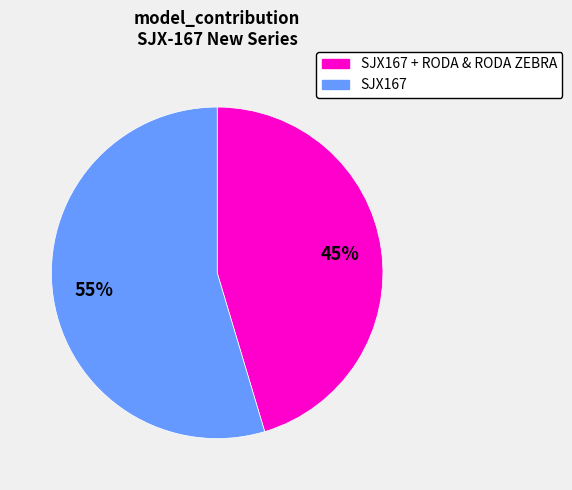

Is there a majority slice in this chart?

Yes